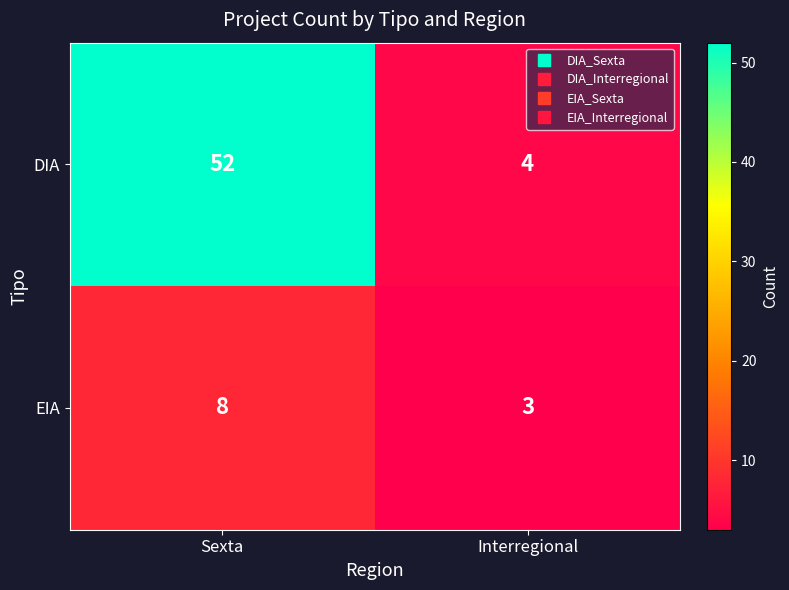

How many values in the DIA series are below 52?

1